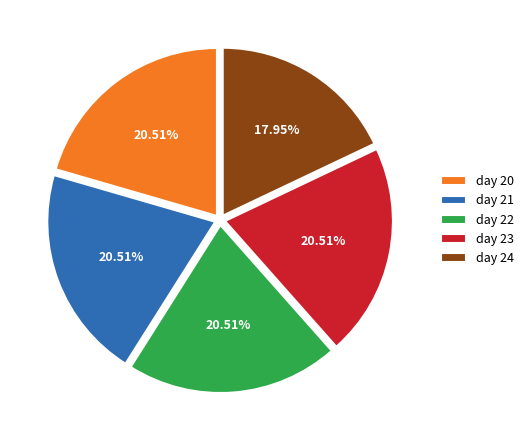

To the nearest percent, what is the difference between the day 24 and day 23 slice percentages?

3%